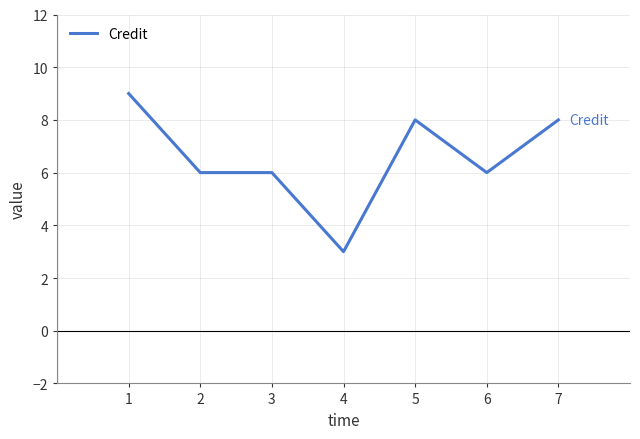

What is the approximate value at 6?

6